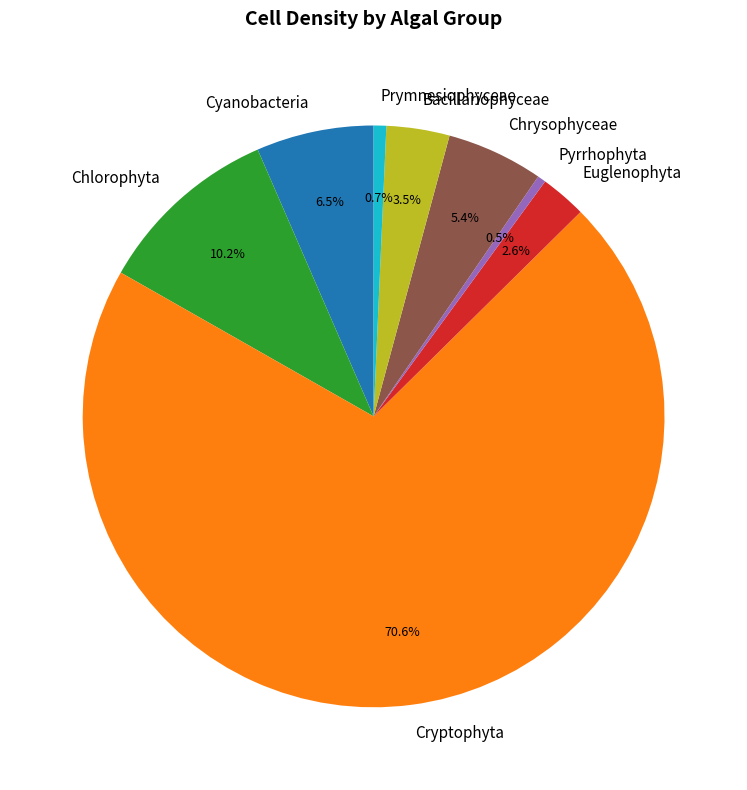

To the nearest percent, what is the average slice percentage?

12%